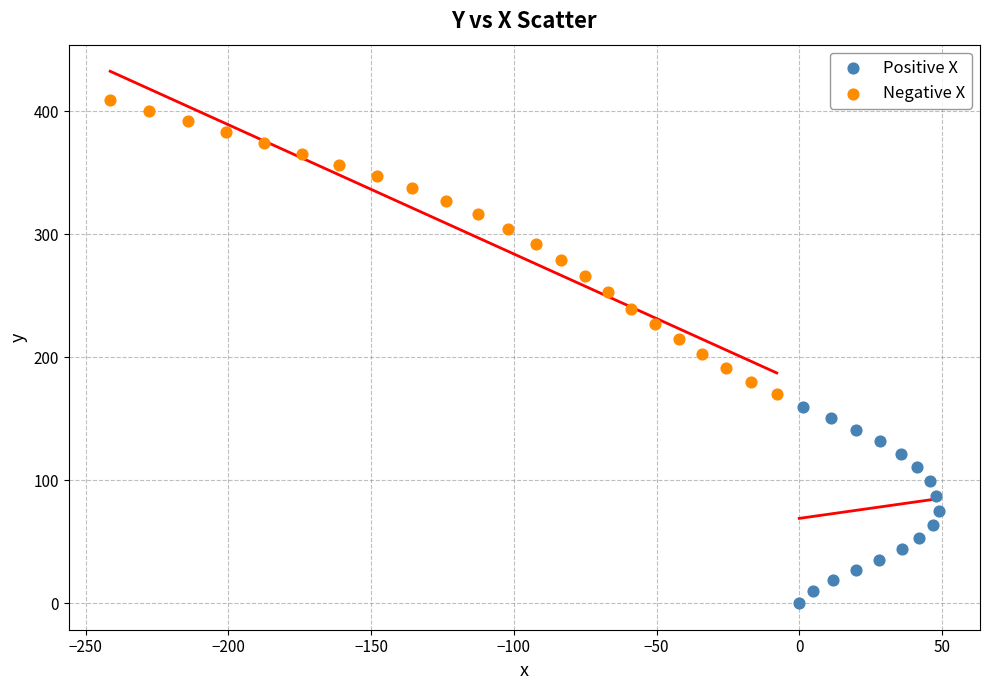

Which series contains the lowest Y value?

Positive X